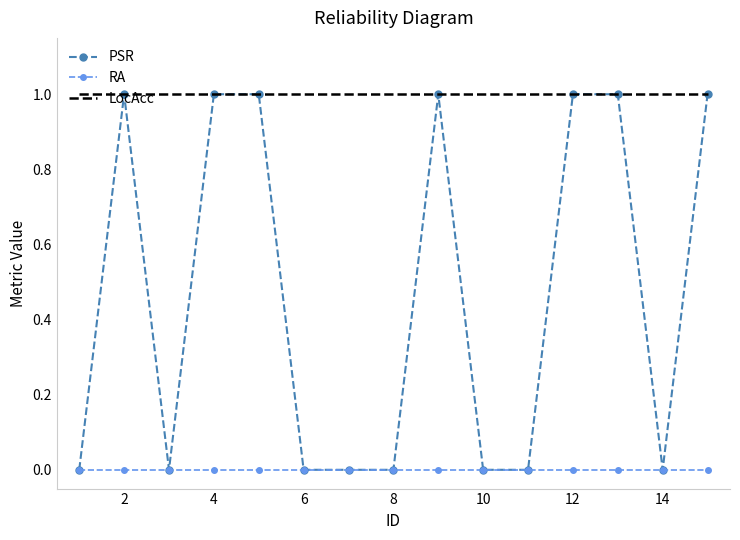

Which series has the largest range (max minus min)?

PSR